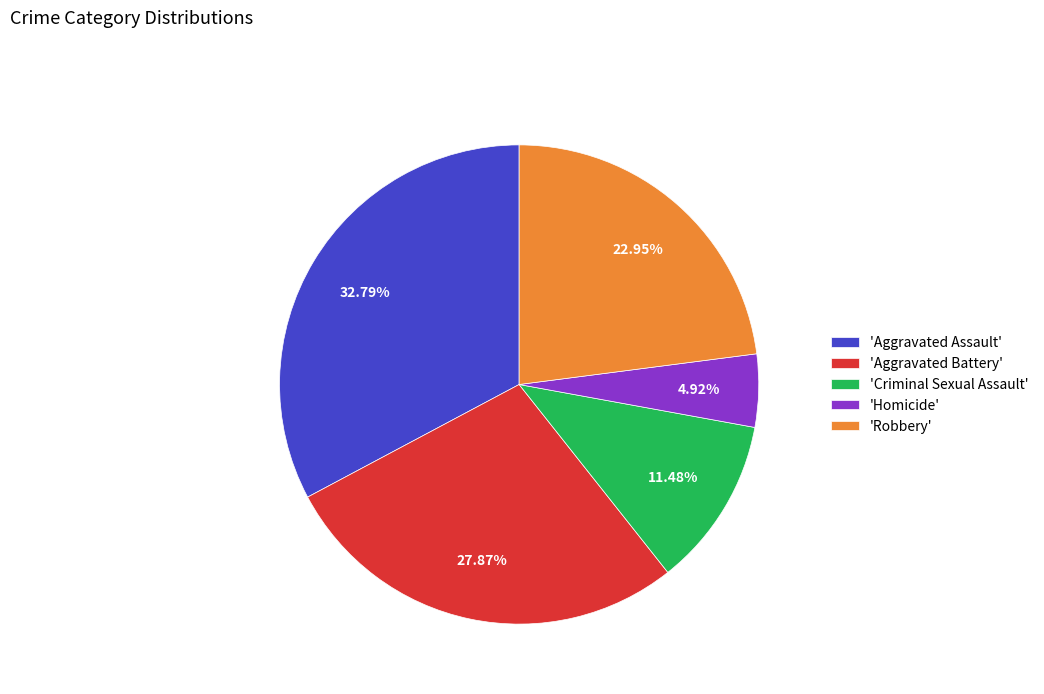

What is the largest slice in the pie chart?

'Aggravated Assault'